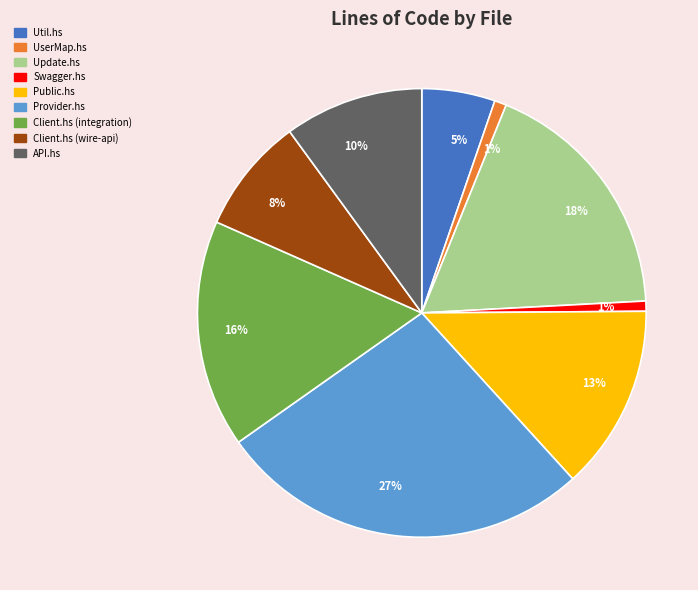

Which category has the biggest portion of the pie?

Provider.hs